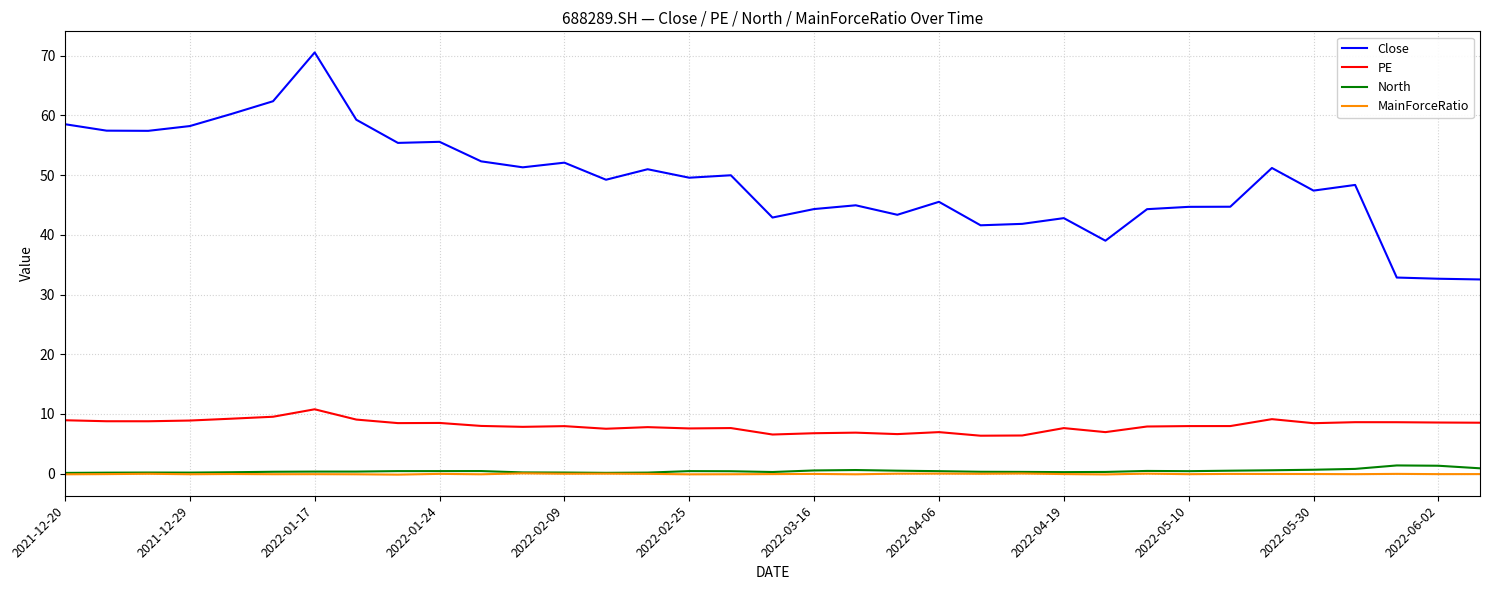

What is the maximum value for PE?

10.8